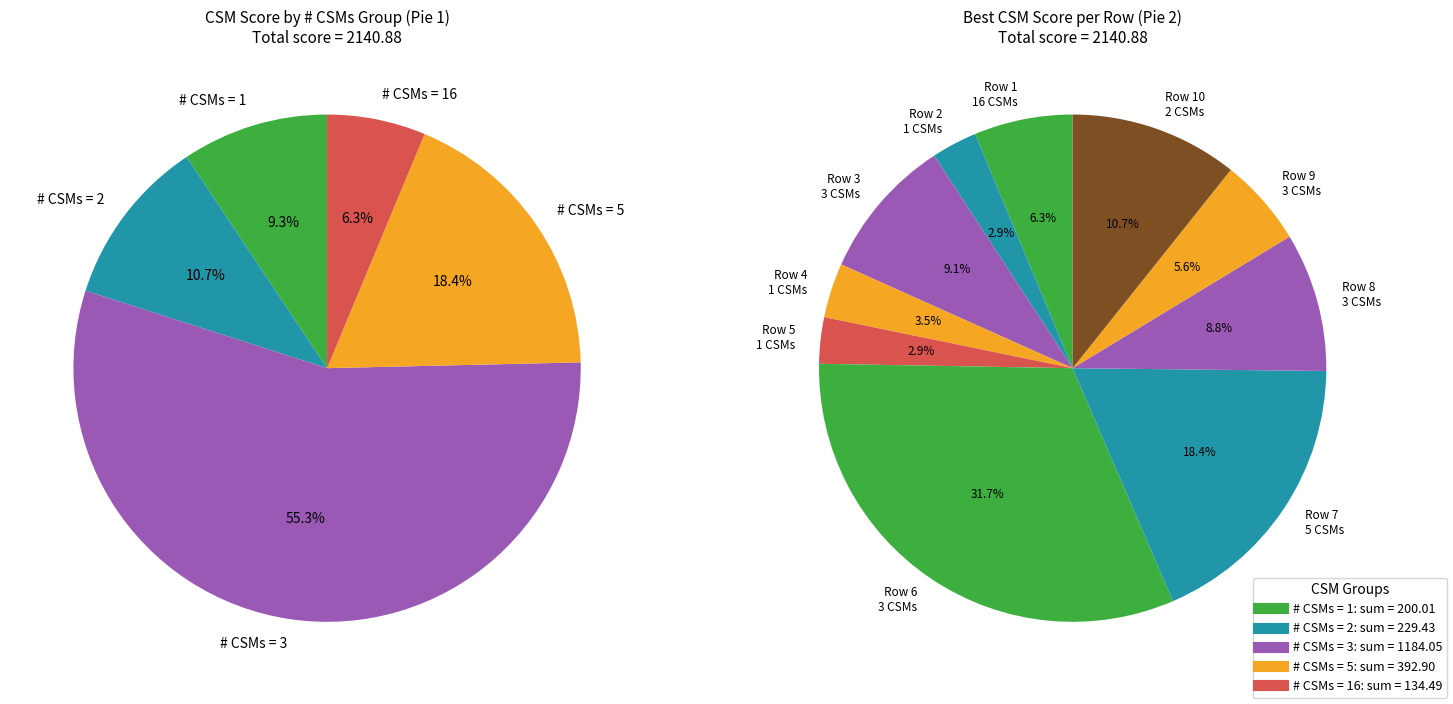

Rank the categories by value from highest to lowest.

CSMs=3, CSMs=5, CSMs=2, CSMs=3, CSMs=3, CSMs=16, CSMs=3, CSMs=1, CSMs=1, CSMs=1